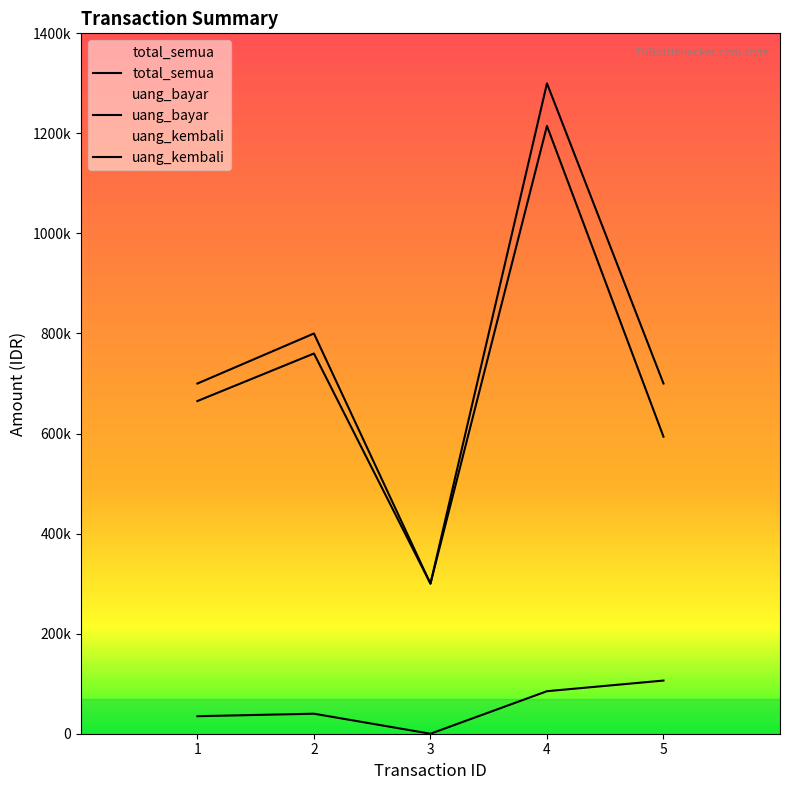

The value of uang_kembali at 2 is 40000. True or false?

True